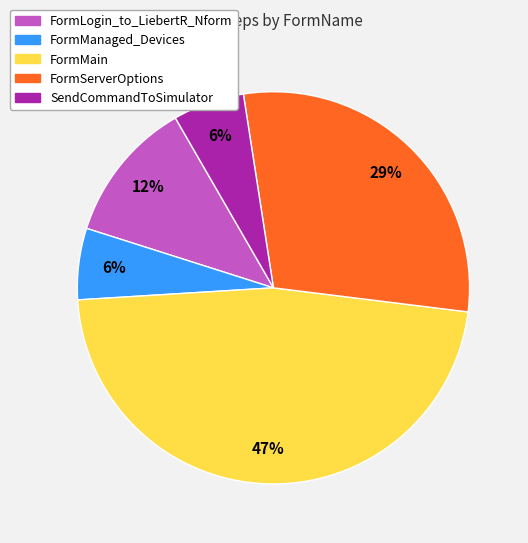

Which category has the biggest portion of the pie?

FormMain